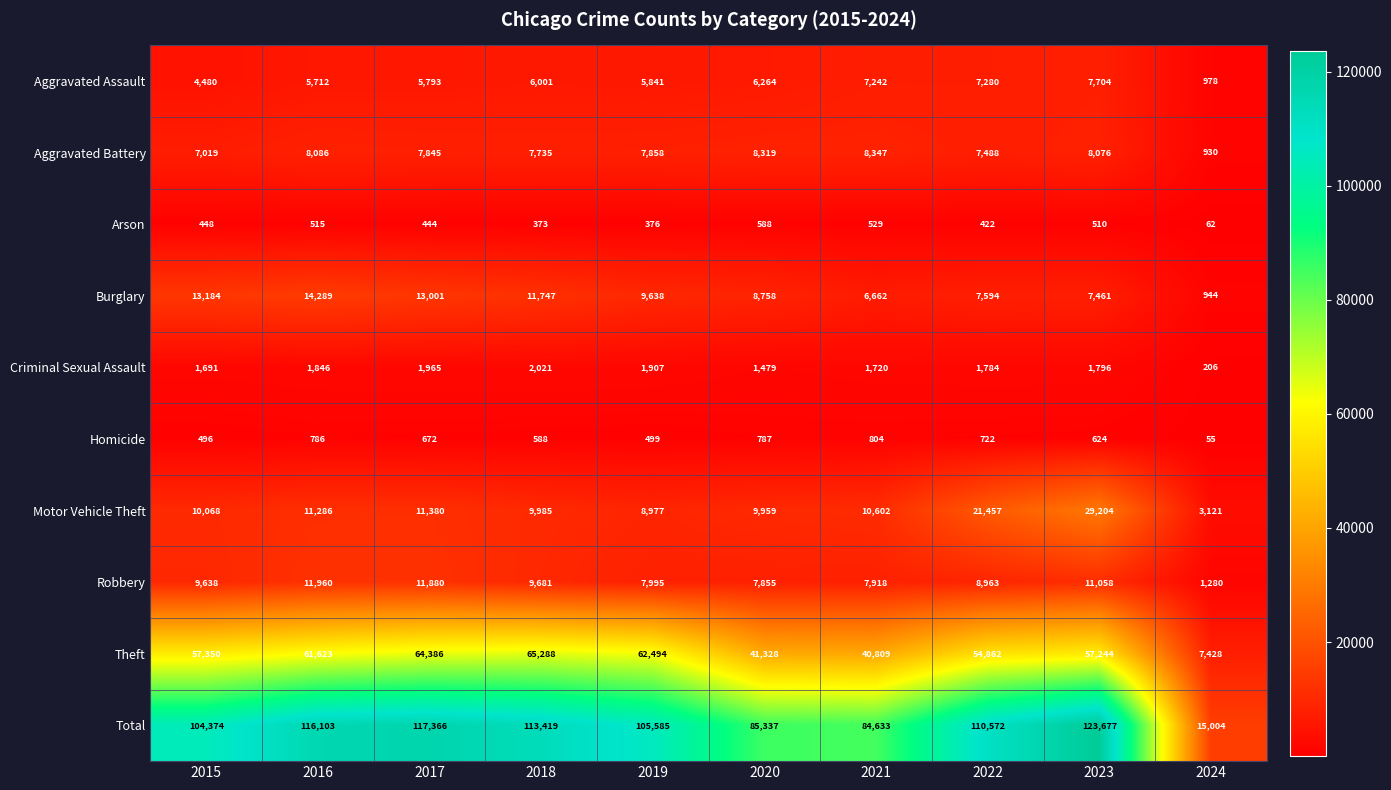

What is the difference between the maximum and minimum values in the Motor Vehicle Theft series?

26083